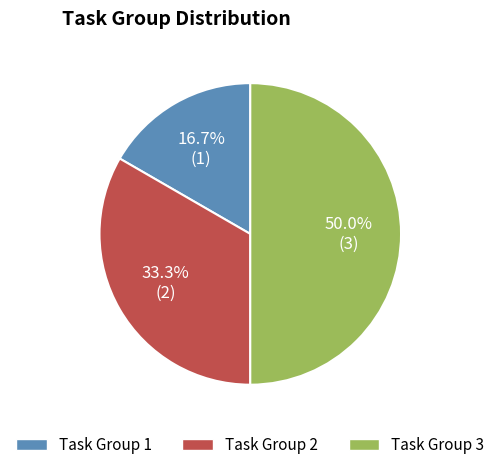

Count the number of slices in the pie.

3